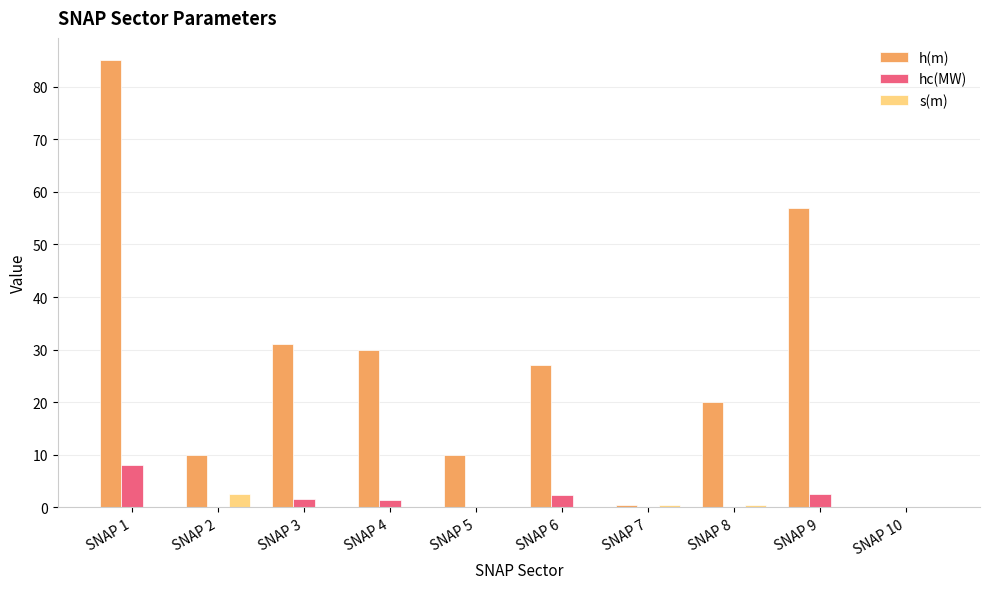

What is the sum of all h(m) values?

270.5